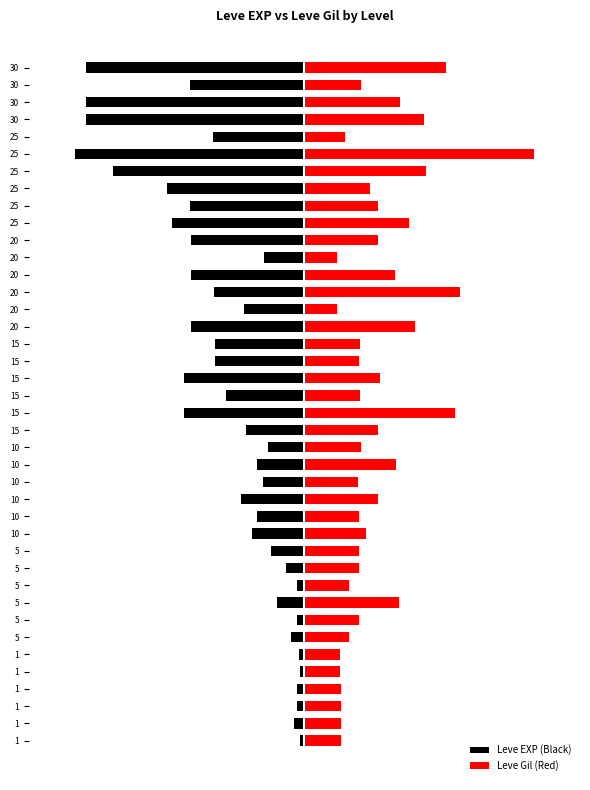

What is the difference between the Leve Gil (Red) values at 10 and 5?

12.6